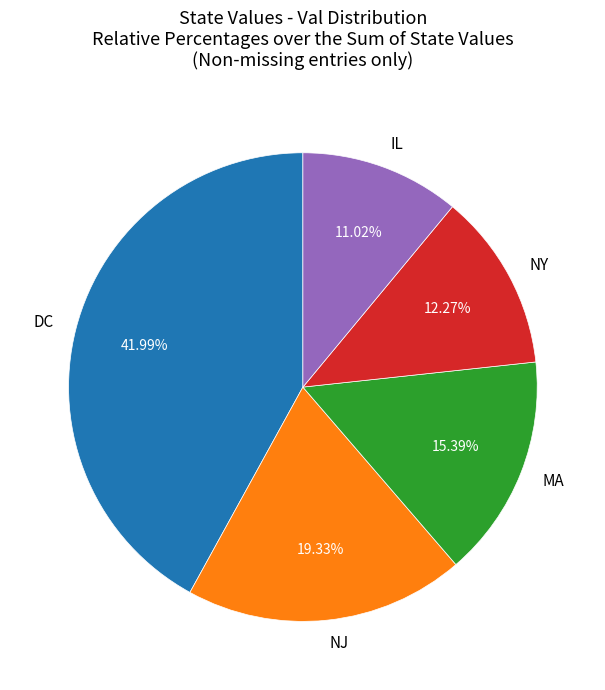

How many segments does this pie chart have?

5